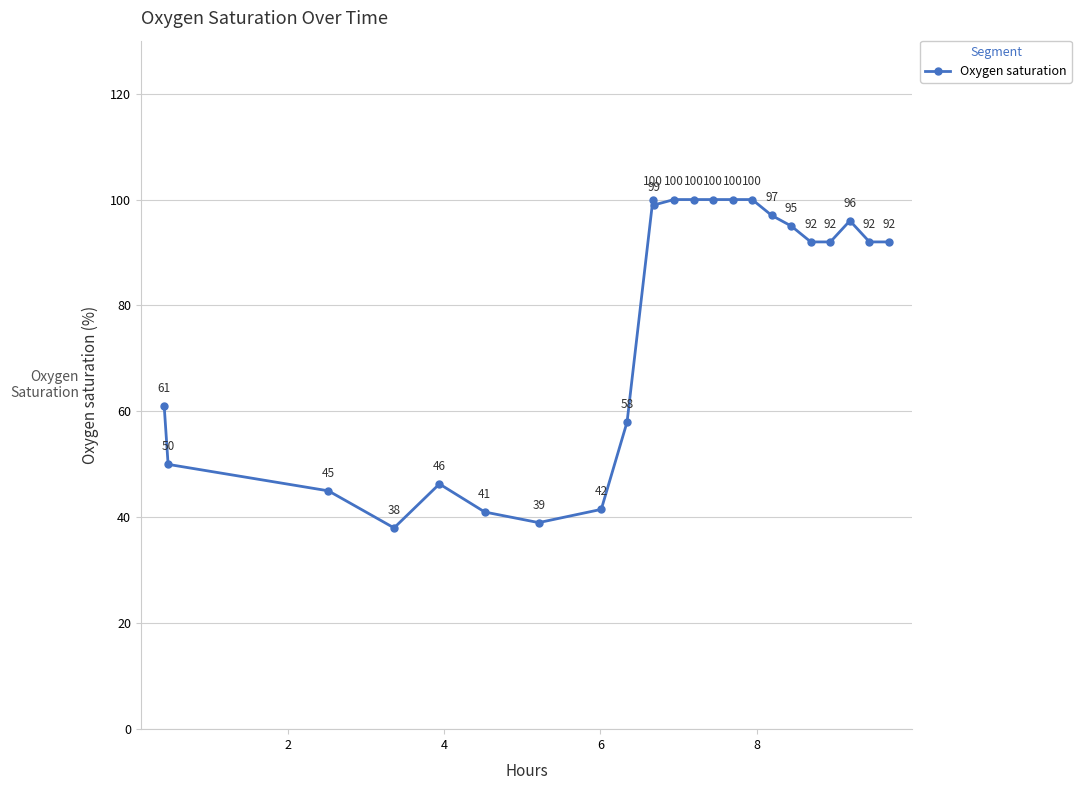

What is the average value?

77.2